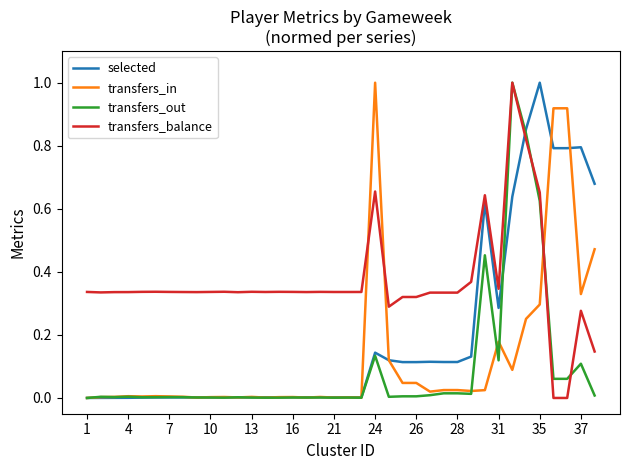

Which series has the largest total across all categories?

transfers_balance